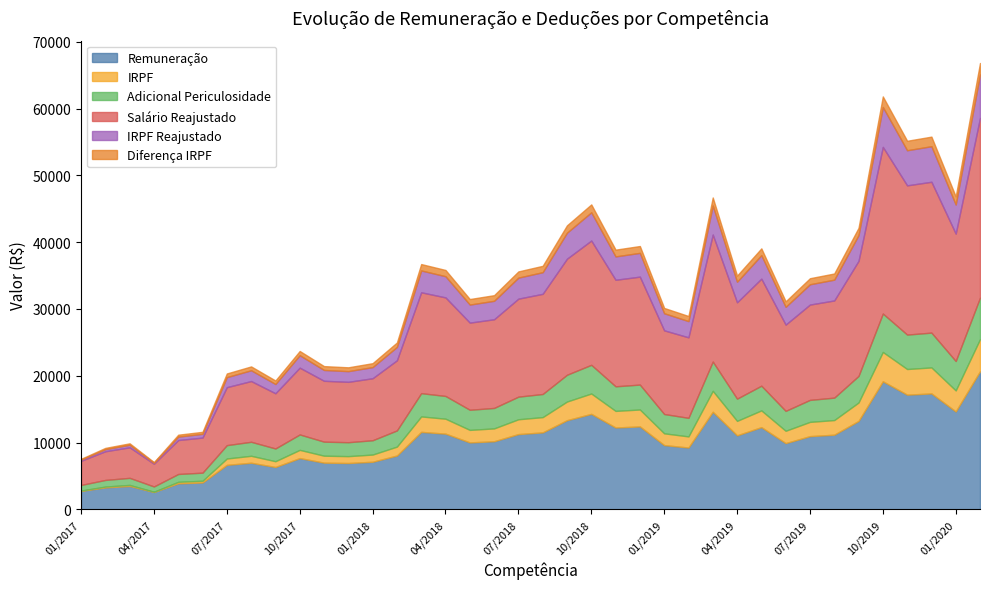

True or false: Diferença IRPF and IRPF Reajustado intersect in this chart.

False